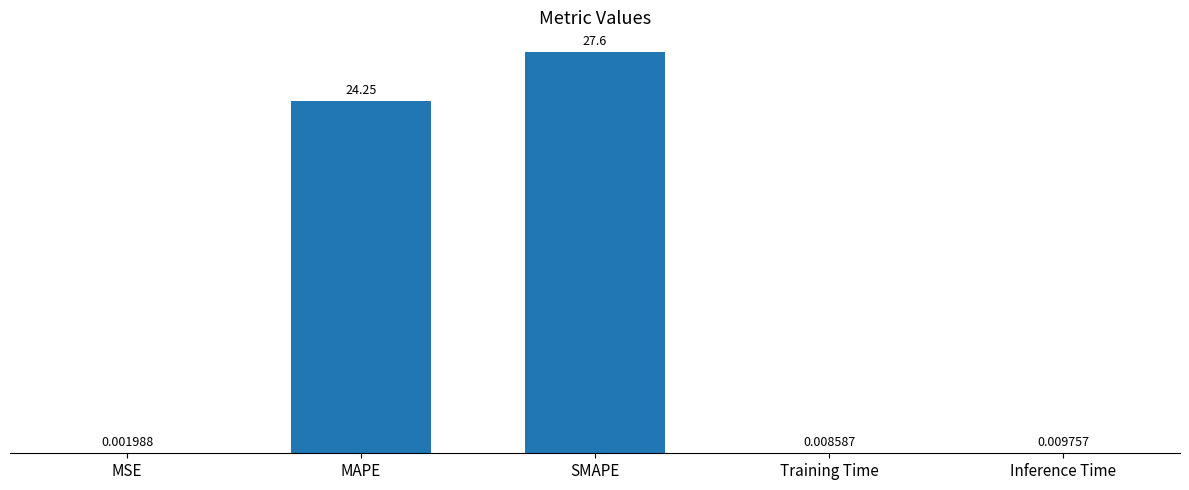

At which label is the value closest to 13?

MAPE